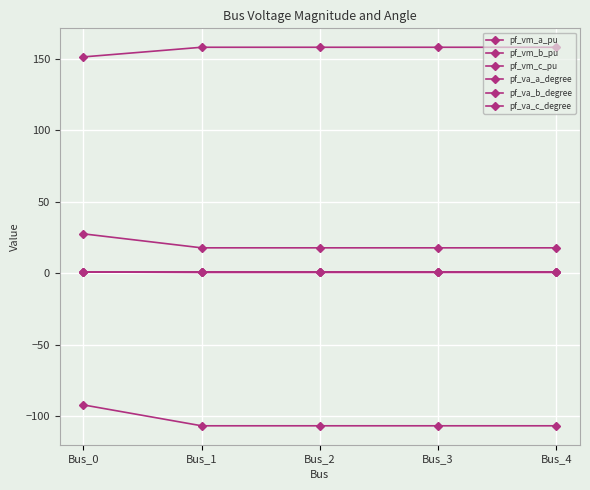

At which category is the sum across all series the highest?

Bus_0